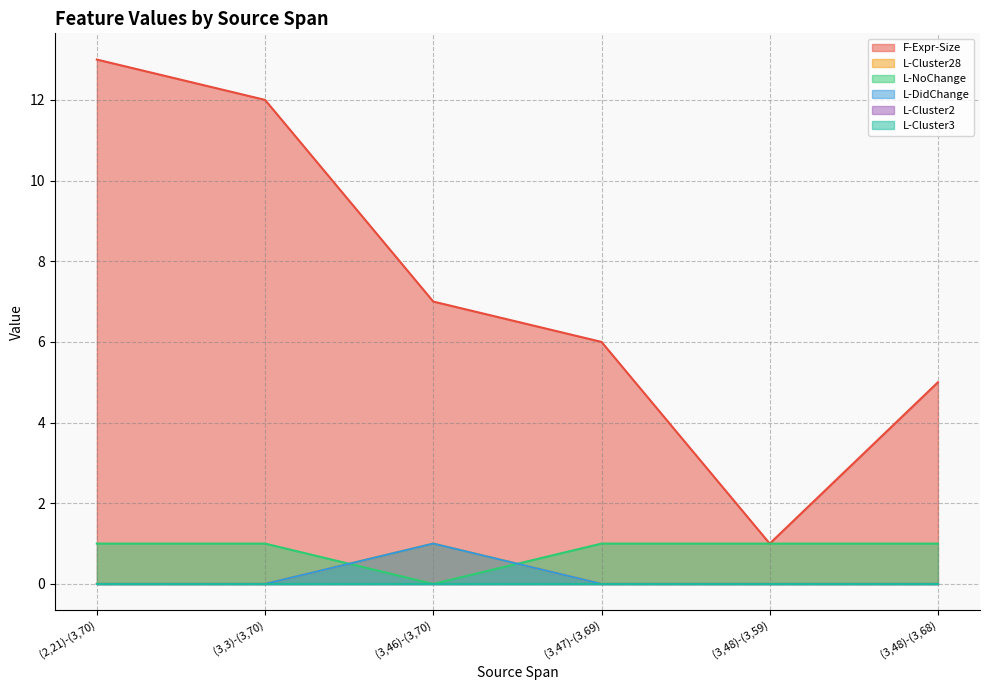

True or false: F-Expr-Size and L-Cluster28 cross at least once.

False